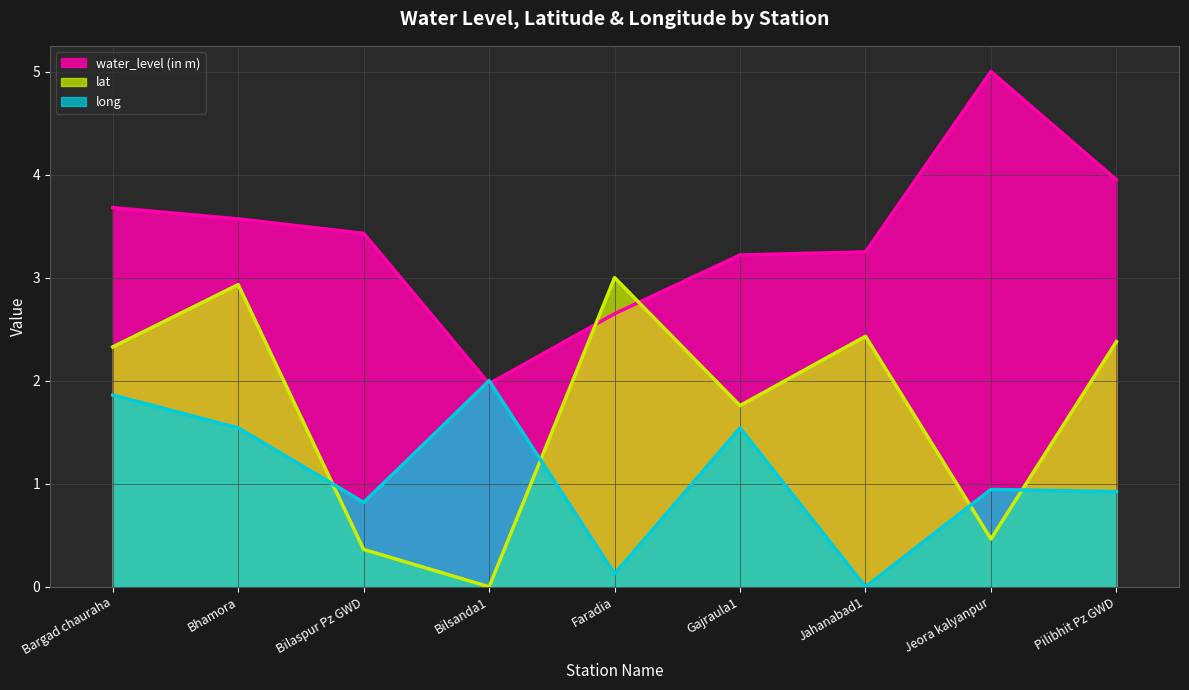

List the series in order of their peak value, highest first.

water_level (in m), lat, long